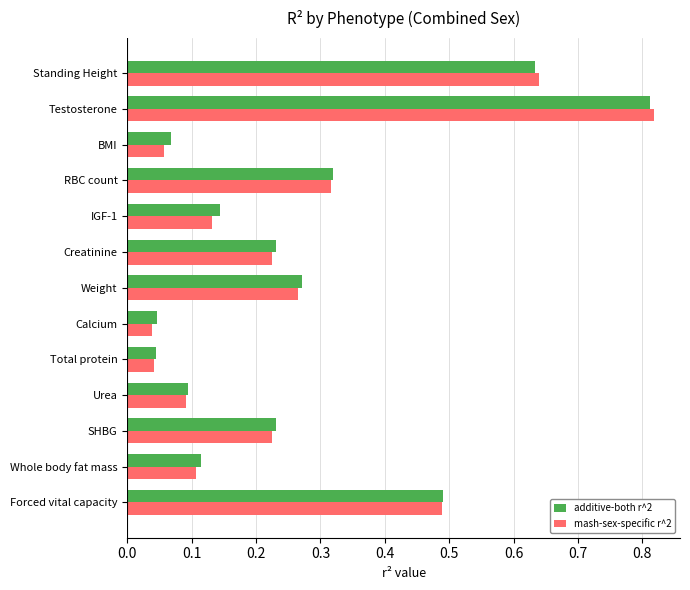

At how many categories does at least one series exceed 0?

13